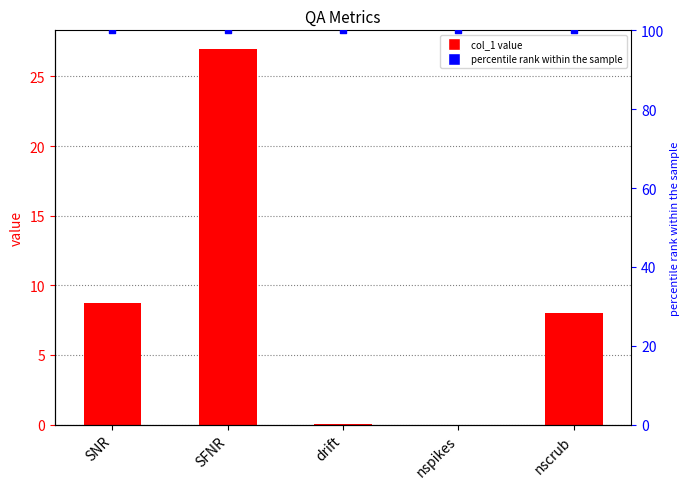

Which series reaches the maximum Y coordinate?

percentile rank within the sample